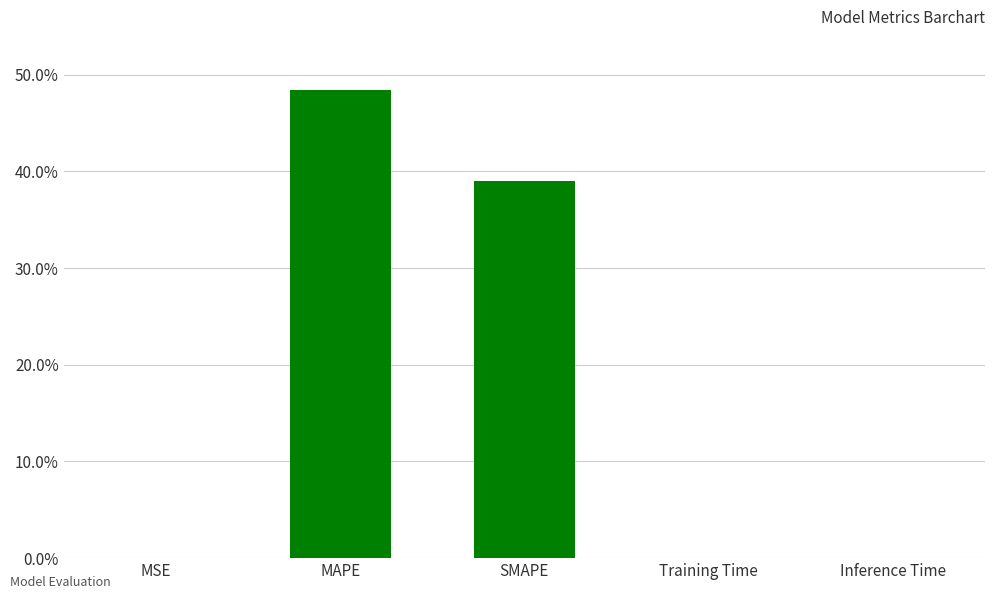

Approximately how many times larger is the value at MAPE compared to SMAPE?

1.2